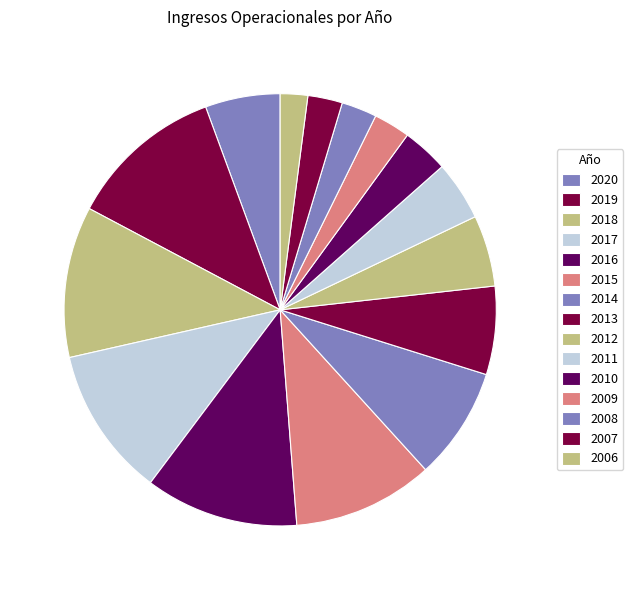

Is there a majority slice in this chart?

No